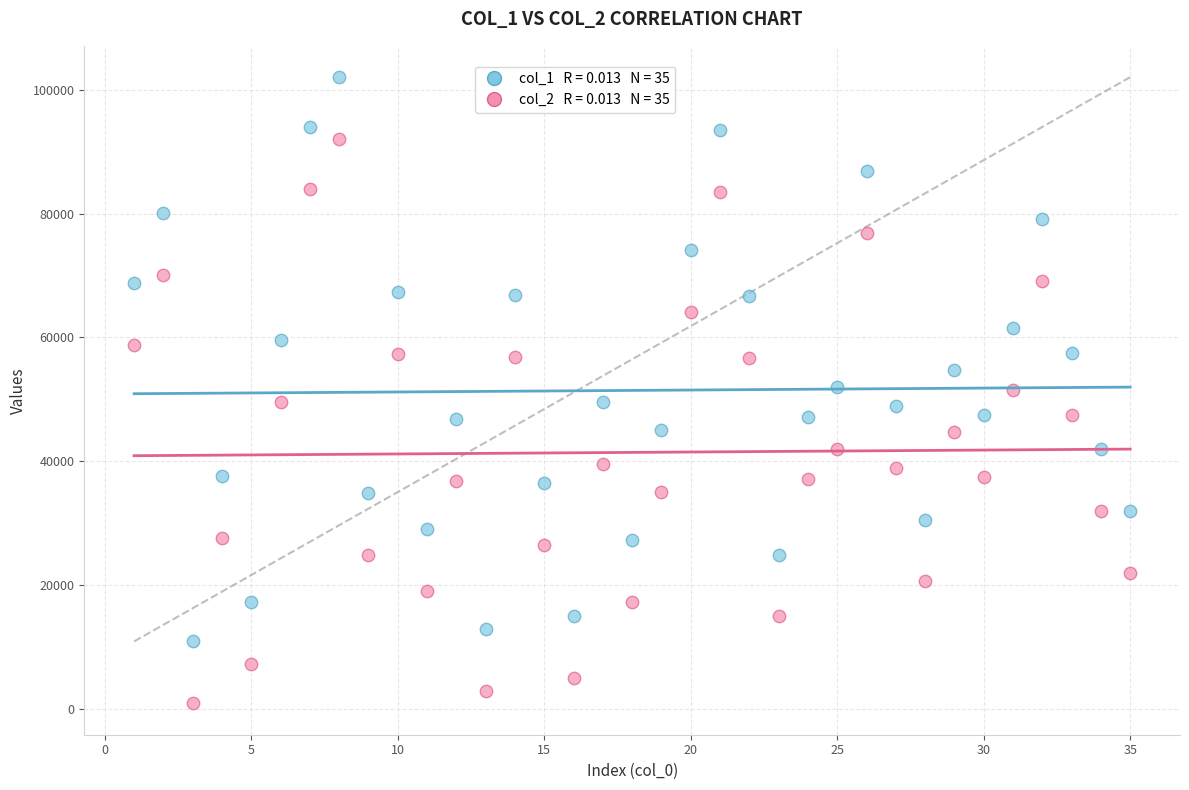

Across all data points, what is the range of Y values (max minus min)?

101031